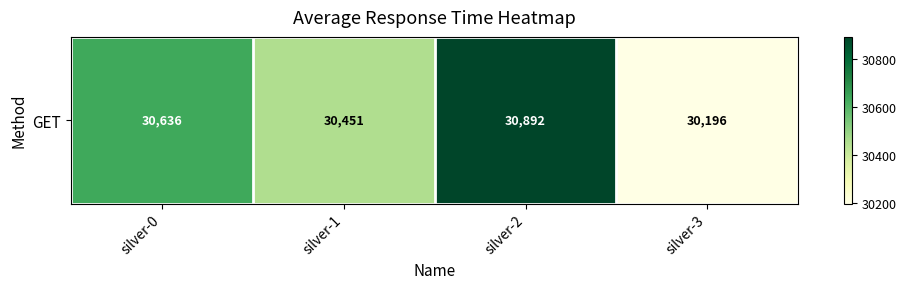

Is it true that the value at silver-1 is 30451?

True